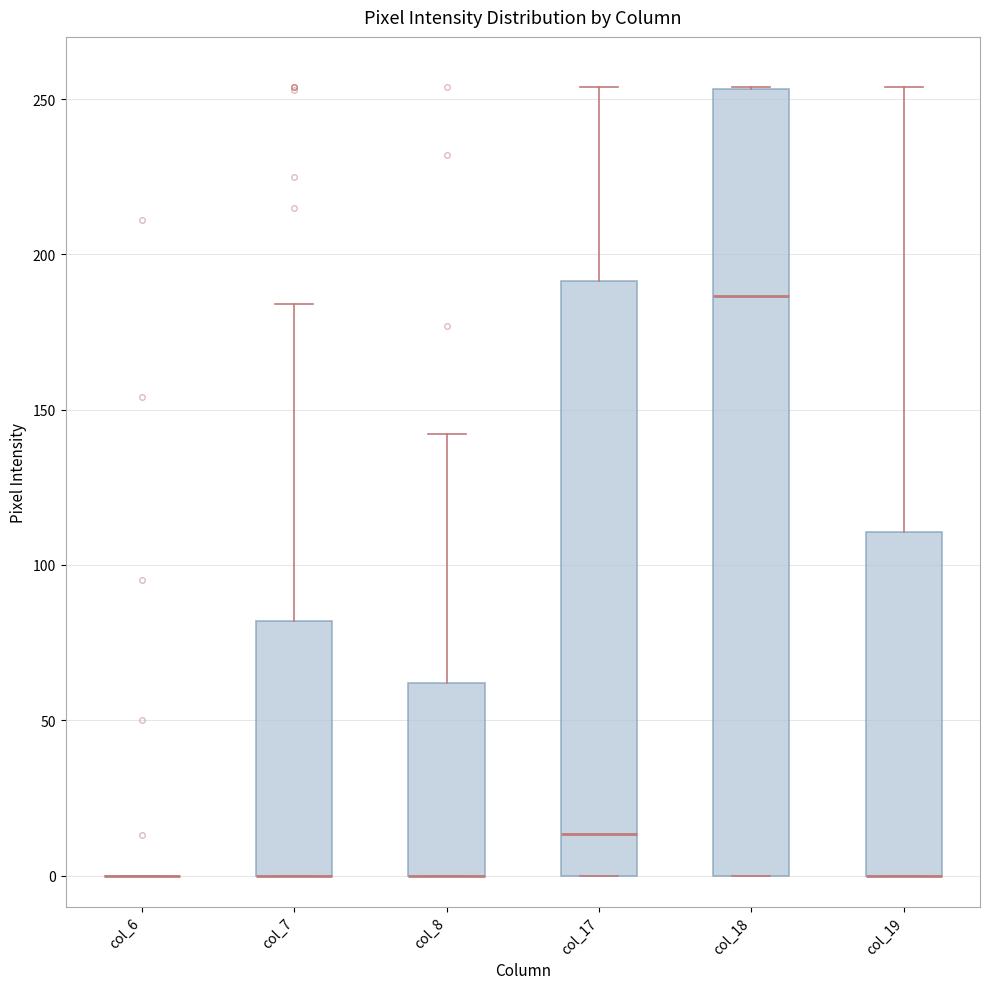

Reading left to right, transcribe this box plot: for each box, give where its median line is, the range the box spans, and where its two whiskers end, as read against the y-axis. The values are not printed on the chart, so give them approximately, as read against the axis.

col_6: box collapsed to a line at 0, whiskers 0 to 0
col_7: median 0 (drawn on the box's lower edge), box 0 to 80, whiskers 0 to 185
col_8: median 0 (drawn on the box's lower edge), box 0 to 60, whiskers 0 to 140
col_17: median 15, box 0 to 190, whiskers 0 to 255
col_18: median 185, box 0 to 255, whiskers 0 to 255
col_19: median 0 (drawn on the box's lower edge), box 0 to 110, whiskers 0 to 255